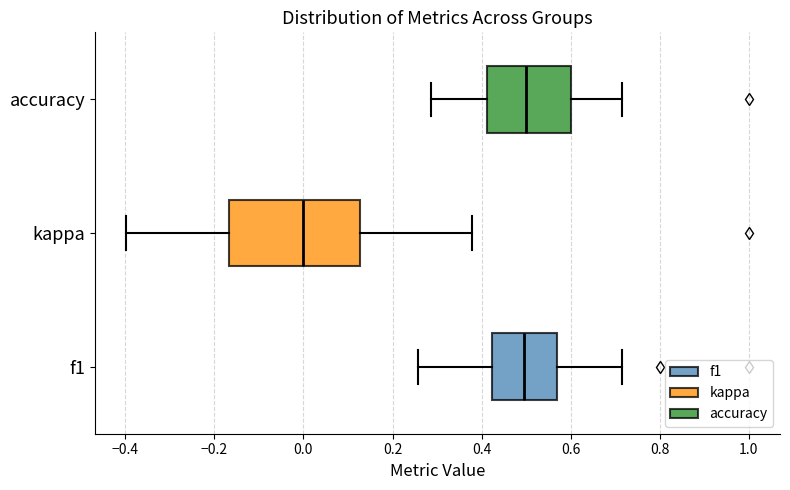

Where does the right whisker of the box for f1 end on the x-axis? The values are not printed on the chart, so give them approximately, as read against the axis.

0.72